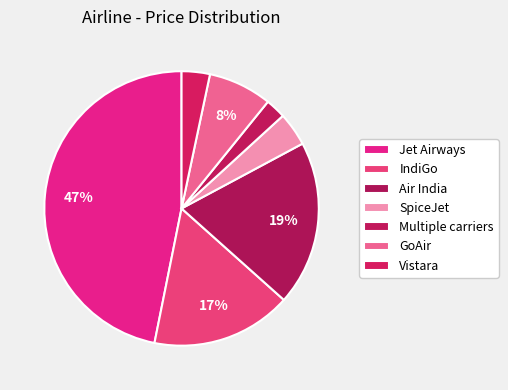

Does any single category account for the majority?

No